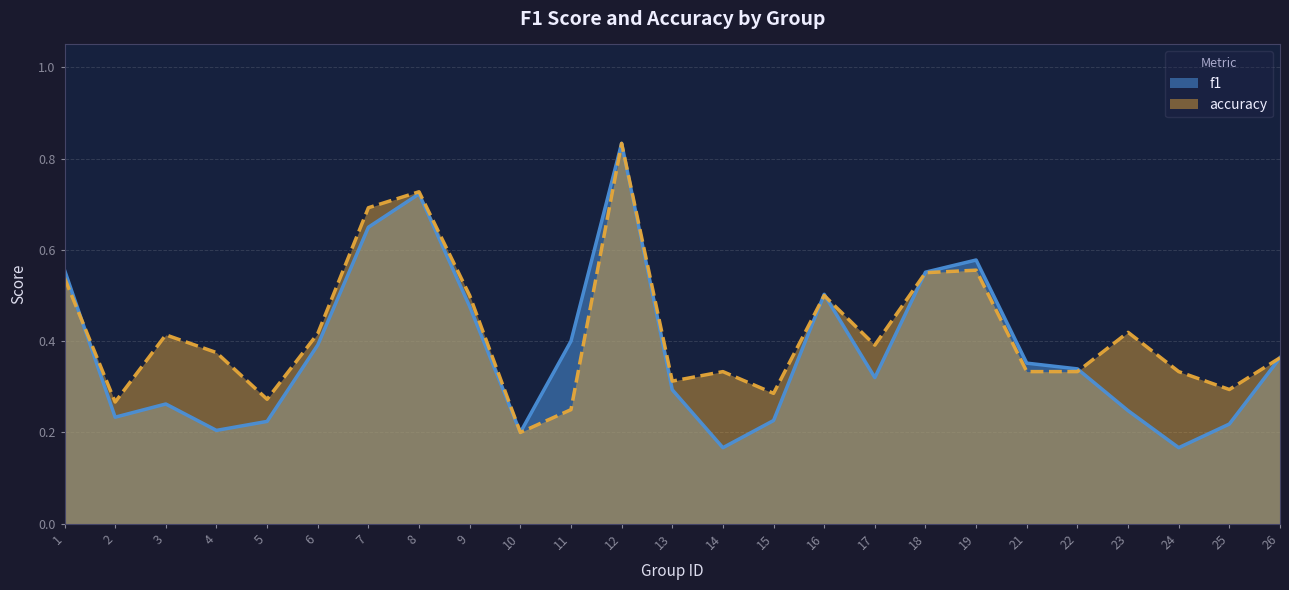

True or false: accuracy has more than 2 points higher than both neighbors.

True